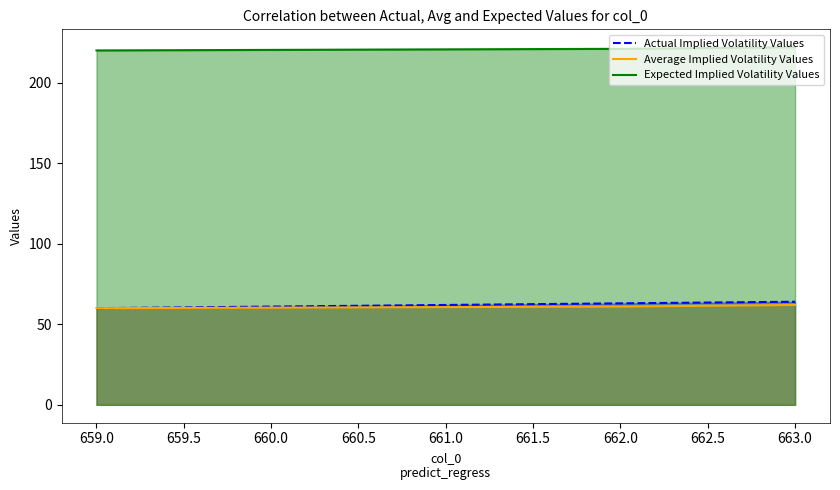

What is the difference between the maximum and minimum values in the Actual Implied Volatility Values series?

4